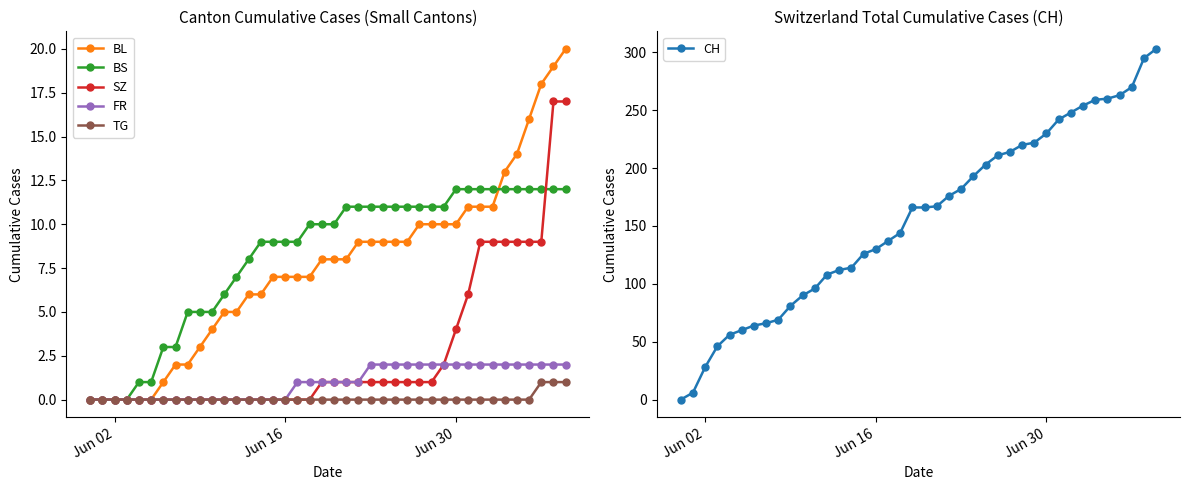

True or false: FR has a value of 4 at 27.

False